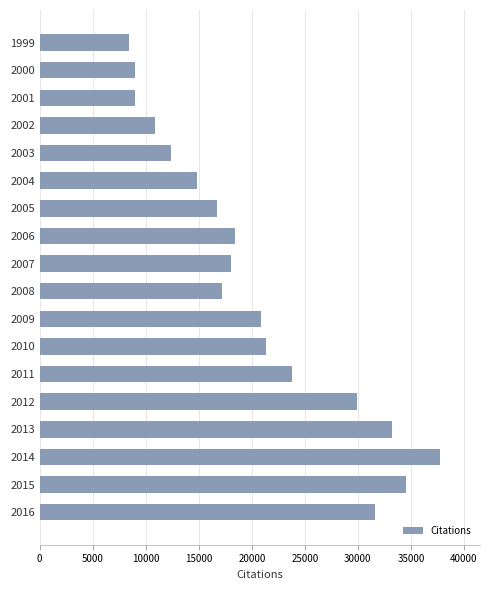

How many bars are there in total?

18